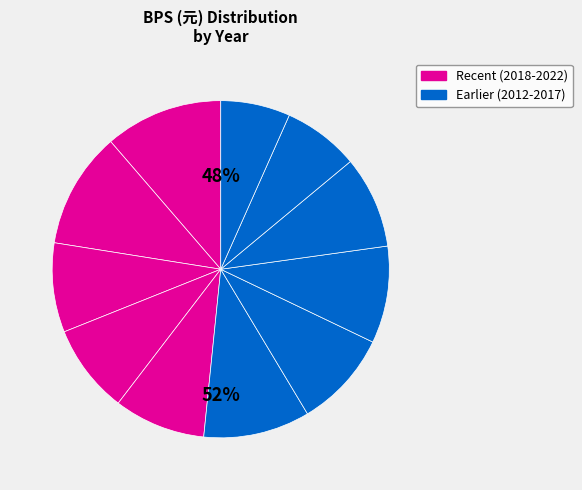

What portion of the pie excludes 2021?

88.8%